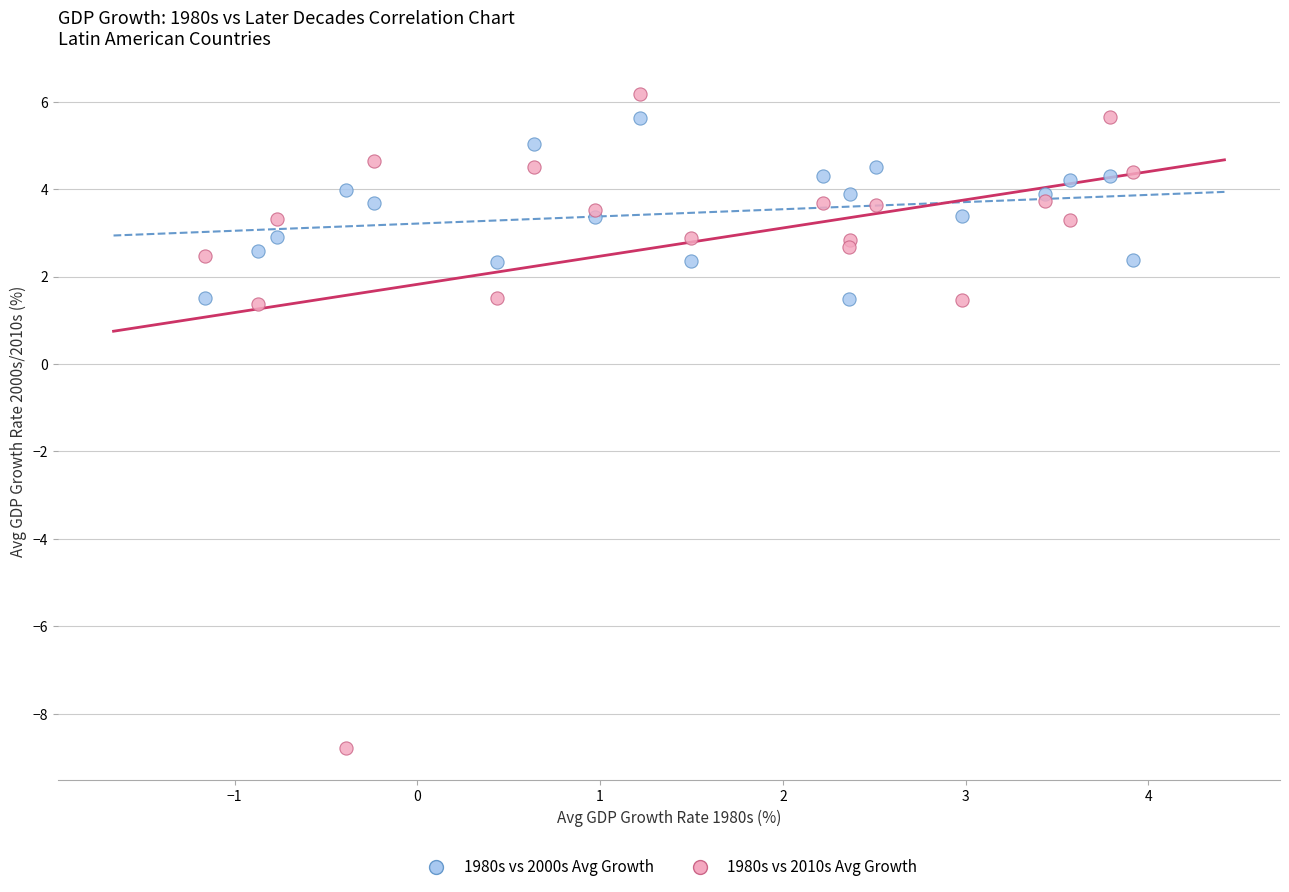

Which series contains the lowest Y value?

1980s vs 2010s Avg Growth